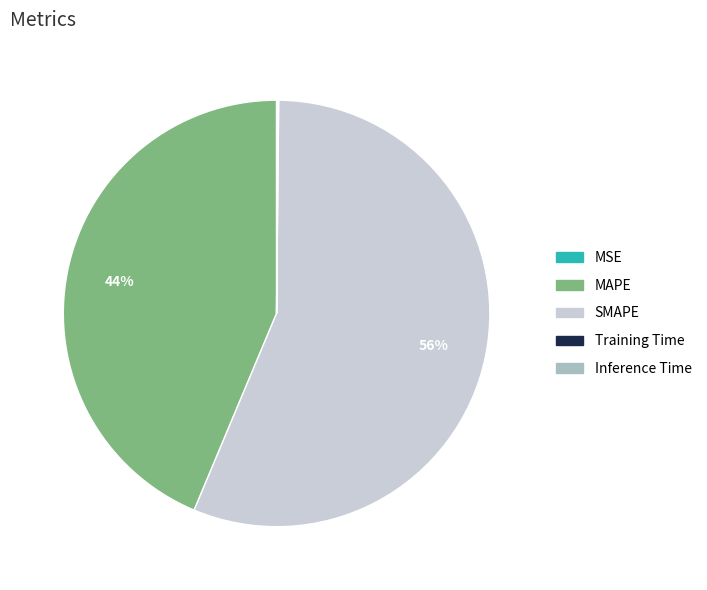

Is it true that MAPE is 58% of the pie?

False